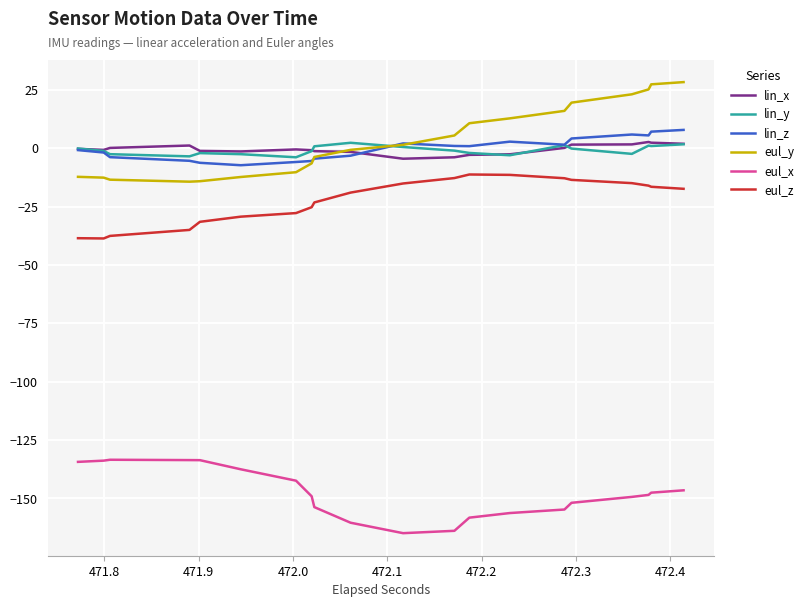

In eul_y, how many points are lower than both neighbors (excluding endpoints)?

1